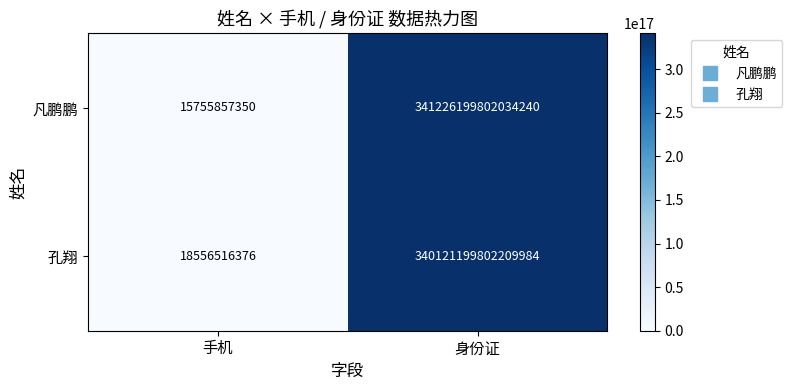

At which category is the sum across all series the highest?

身份证